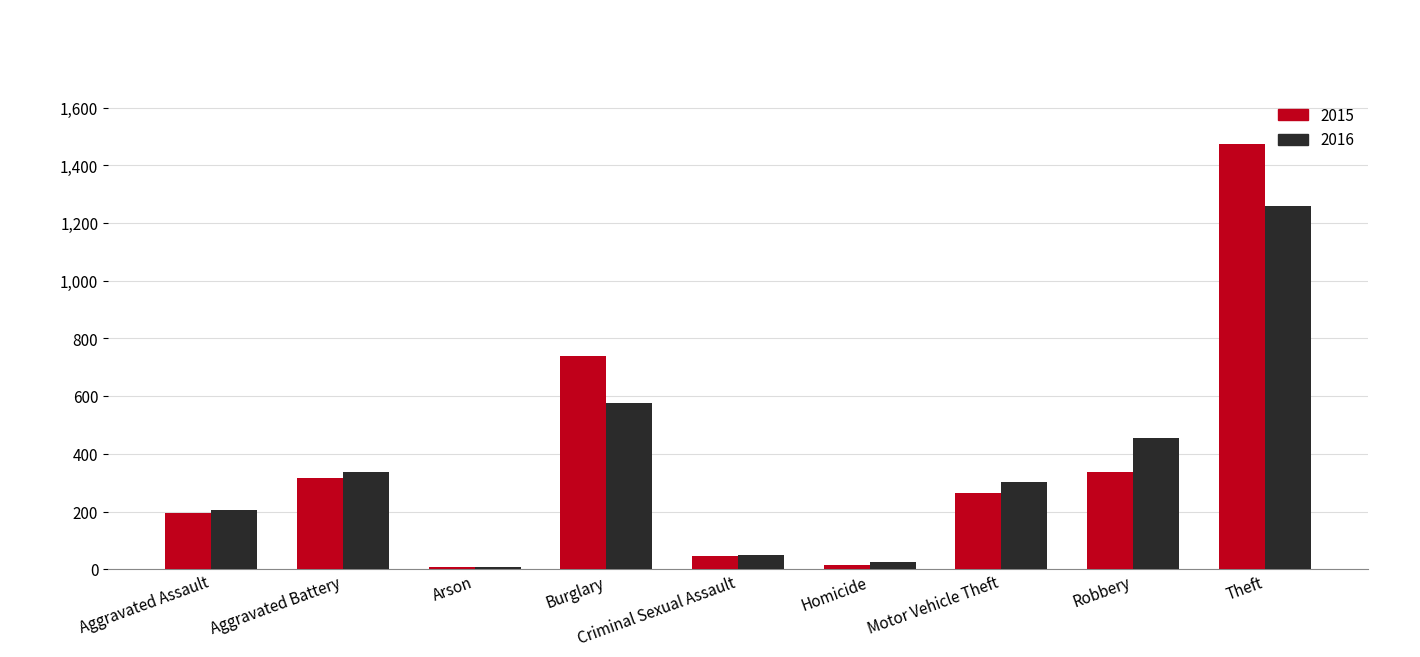

What is the average value of the 2016 series?

358